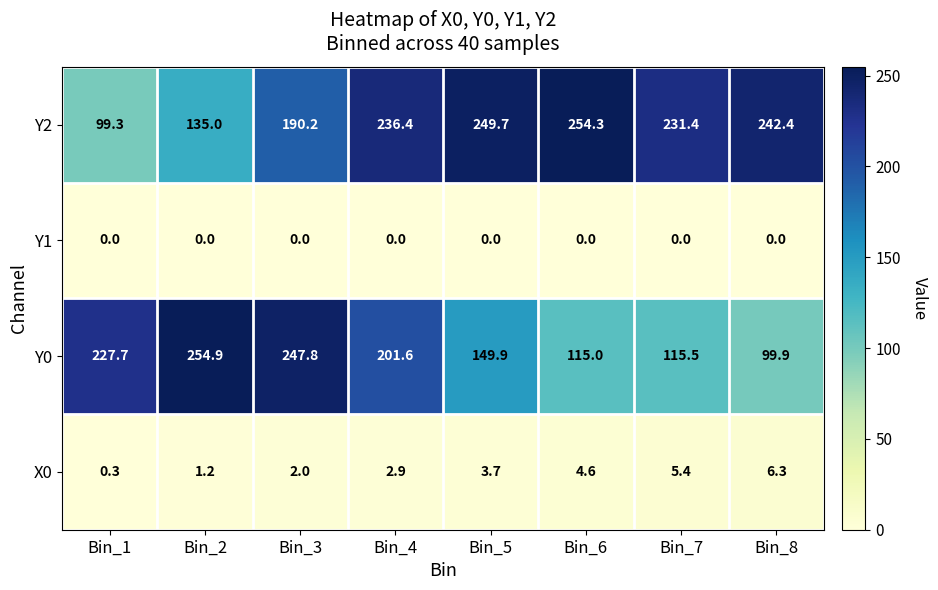

What is the maximum value for Y0?

254.9